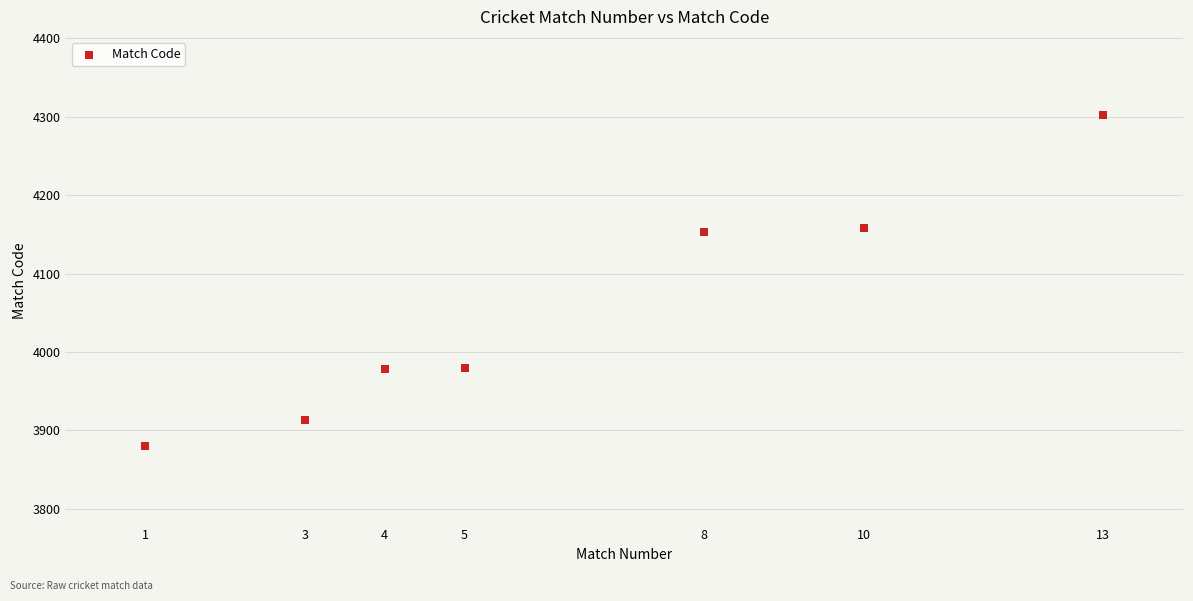

What is the range of Y values (max minus min)?

422